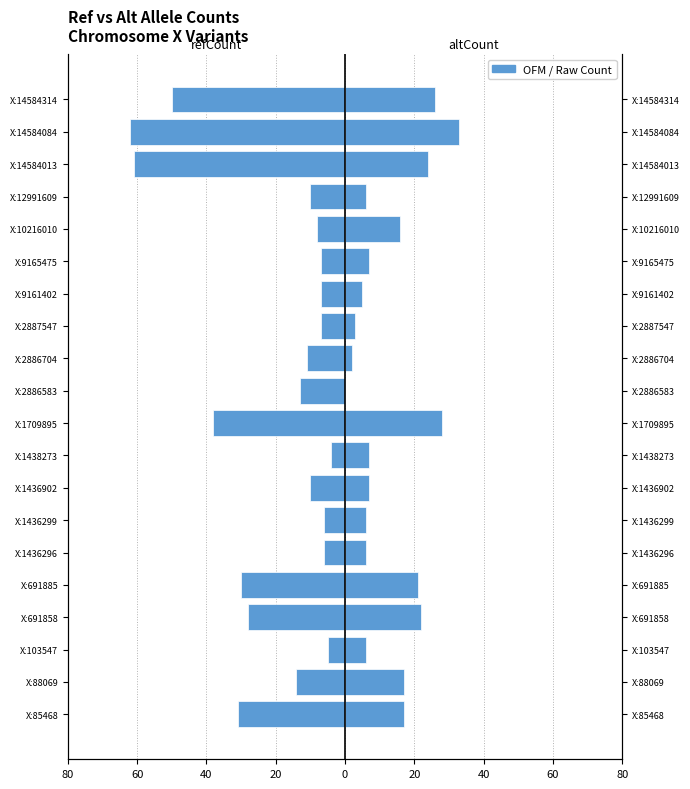

How many values in the altCount series exceed 7?

9